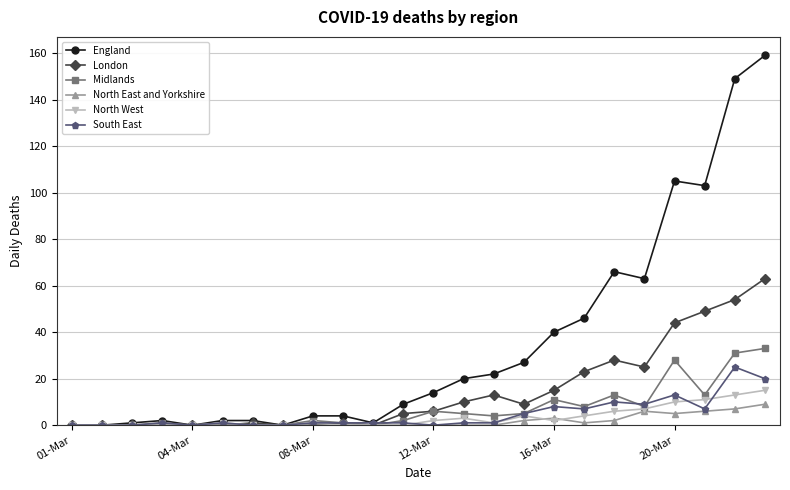

At how many categories does at least one series exceed 75?

4